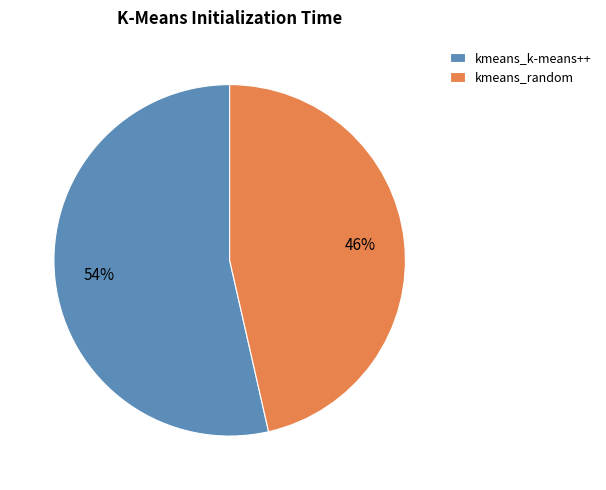

Is the sum of kmeans_k-means++ and kmeans_random greater than half?

Yes